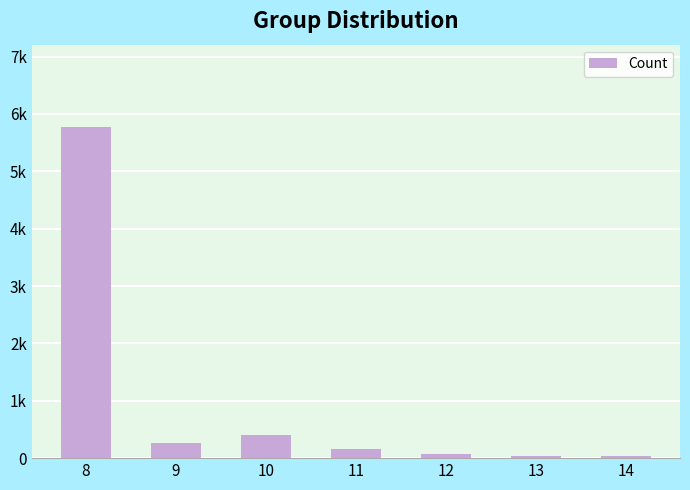

List the labels in order of value, largest first.

8, 10, 9, 11, 12, 14, 13